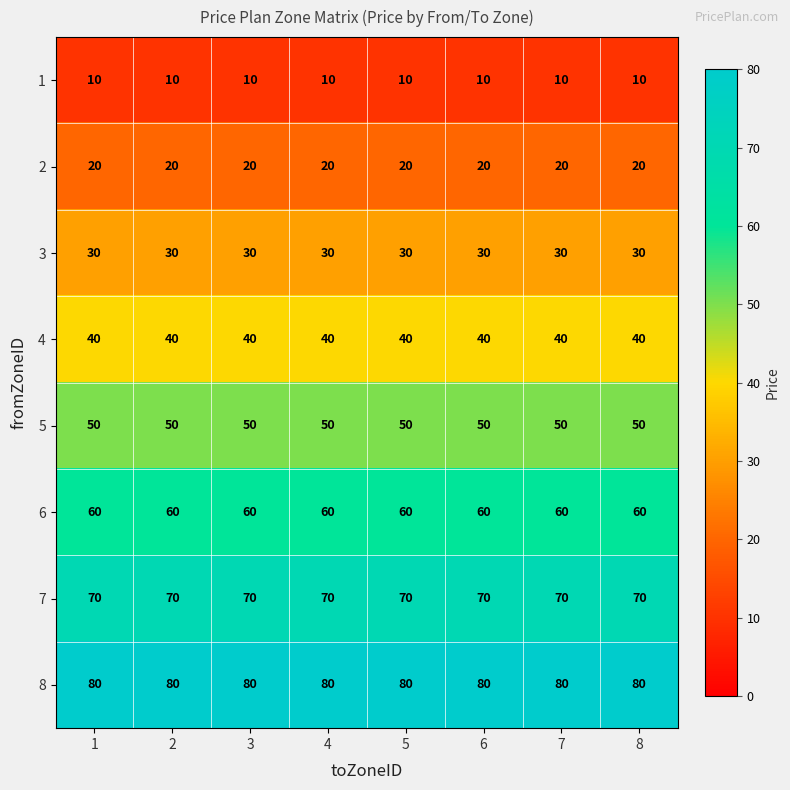

What is the sum of the 7 values at 1 and 7?

140